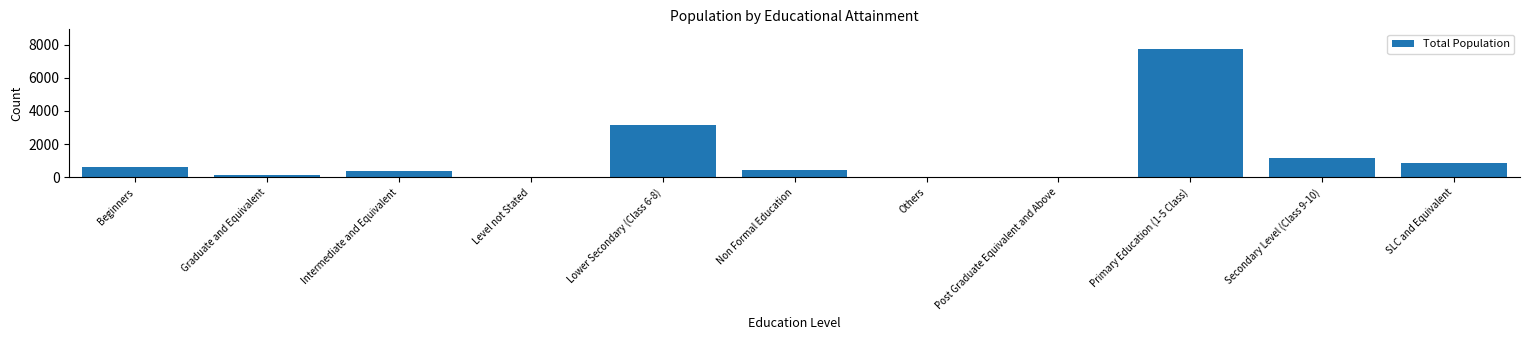

What is the change in value from Secondary Level (Class 9-10) to SLC and Equivalent?

-322